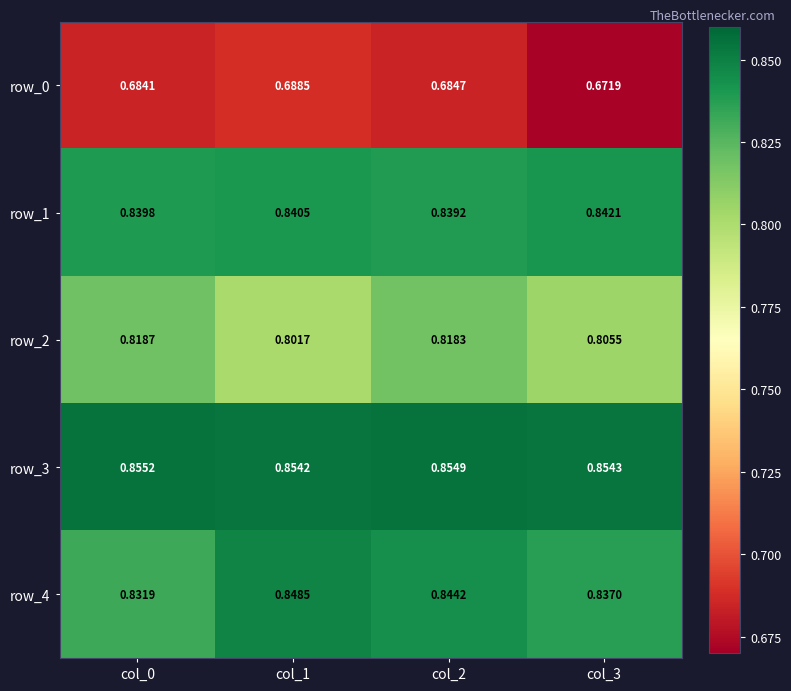

What is the total value across all series at col_3?

4.0